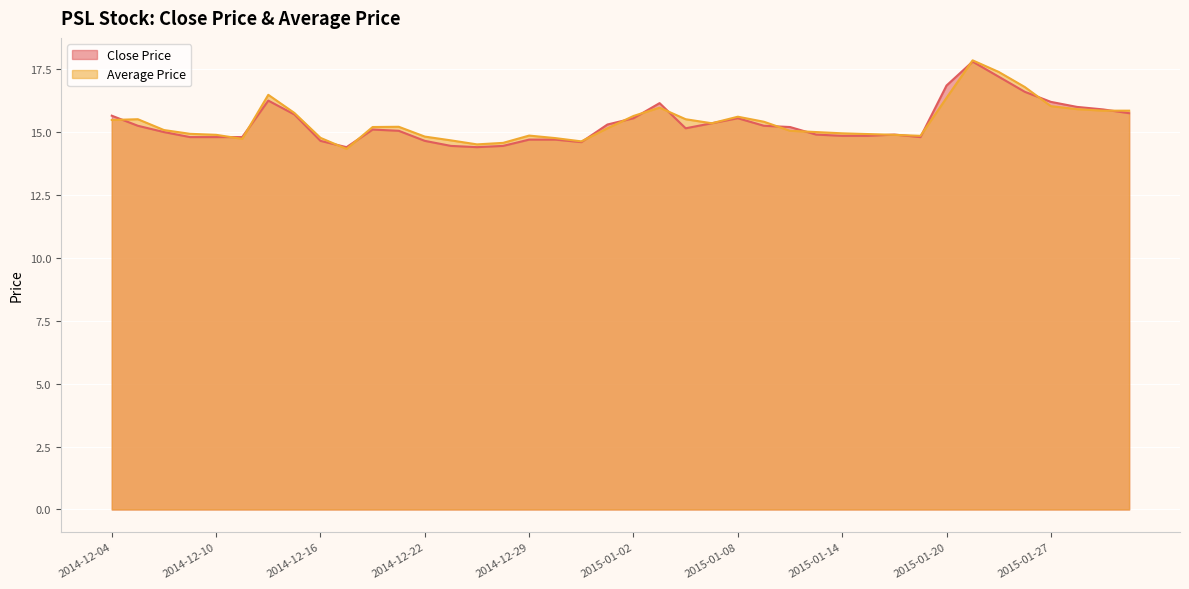

True or false: Close Price has a value of 16.6 at 2015-01-23.

True